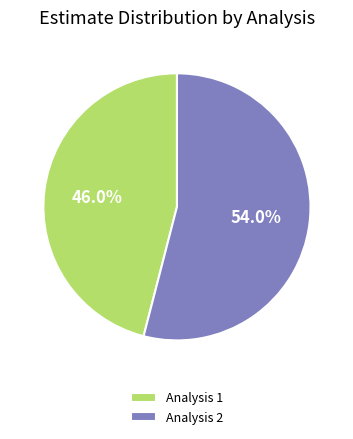

What is the smallest slice in the pie chart?

Analysis 1